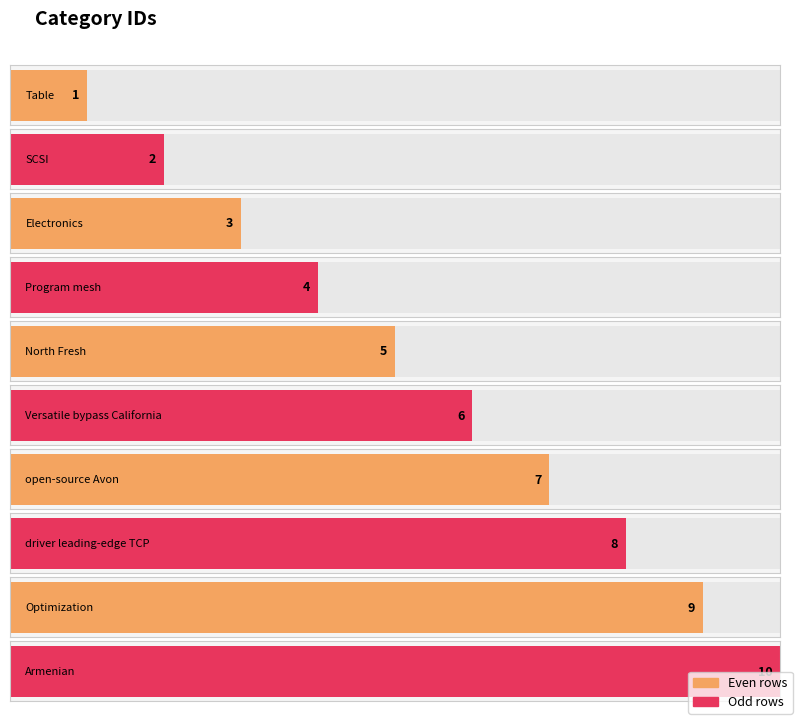

What is the difference between the second highest and minimum values?

8